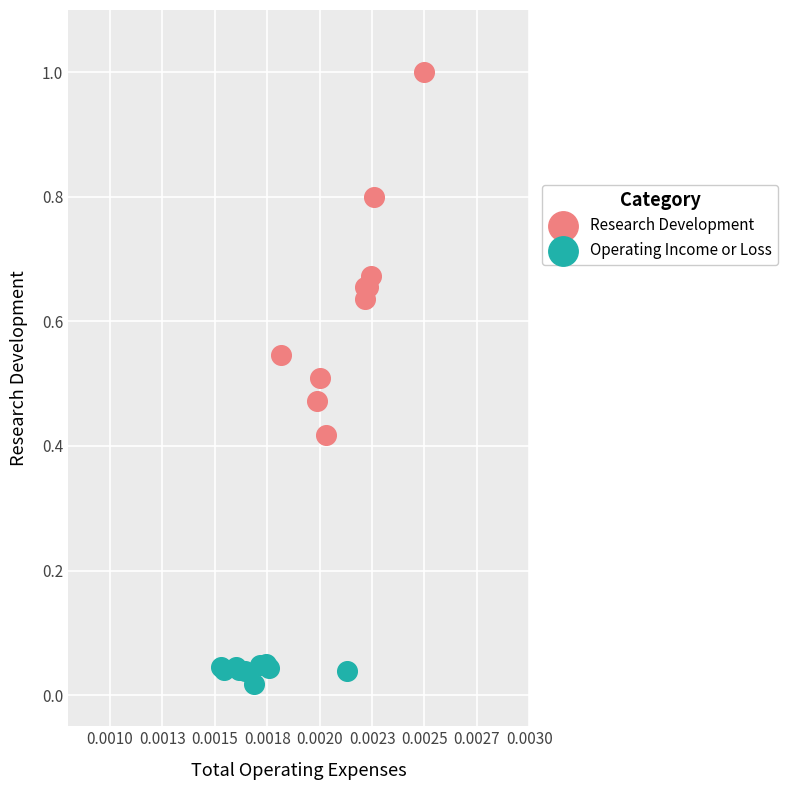

Which series contains the lowest Y value?

Operating Income or Loss